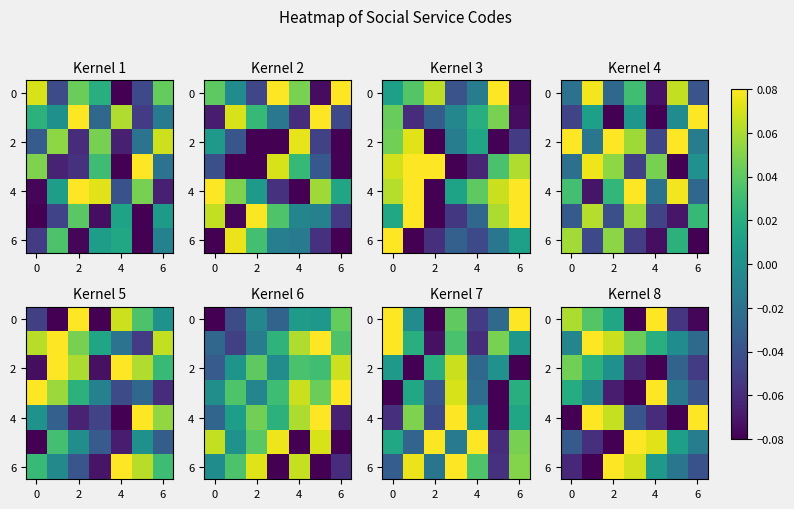

At how many categories does at least one series exceed 0?

7